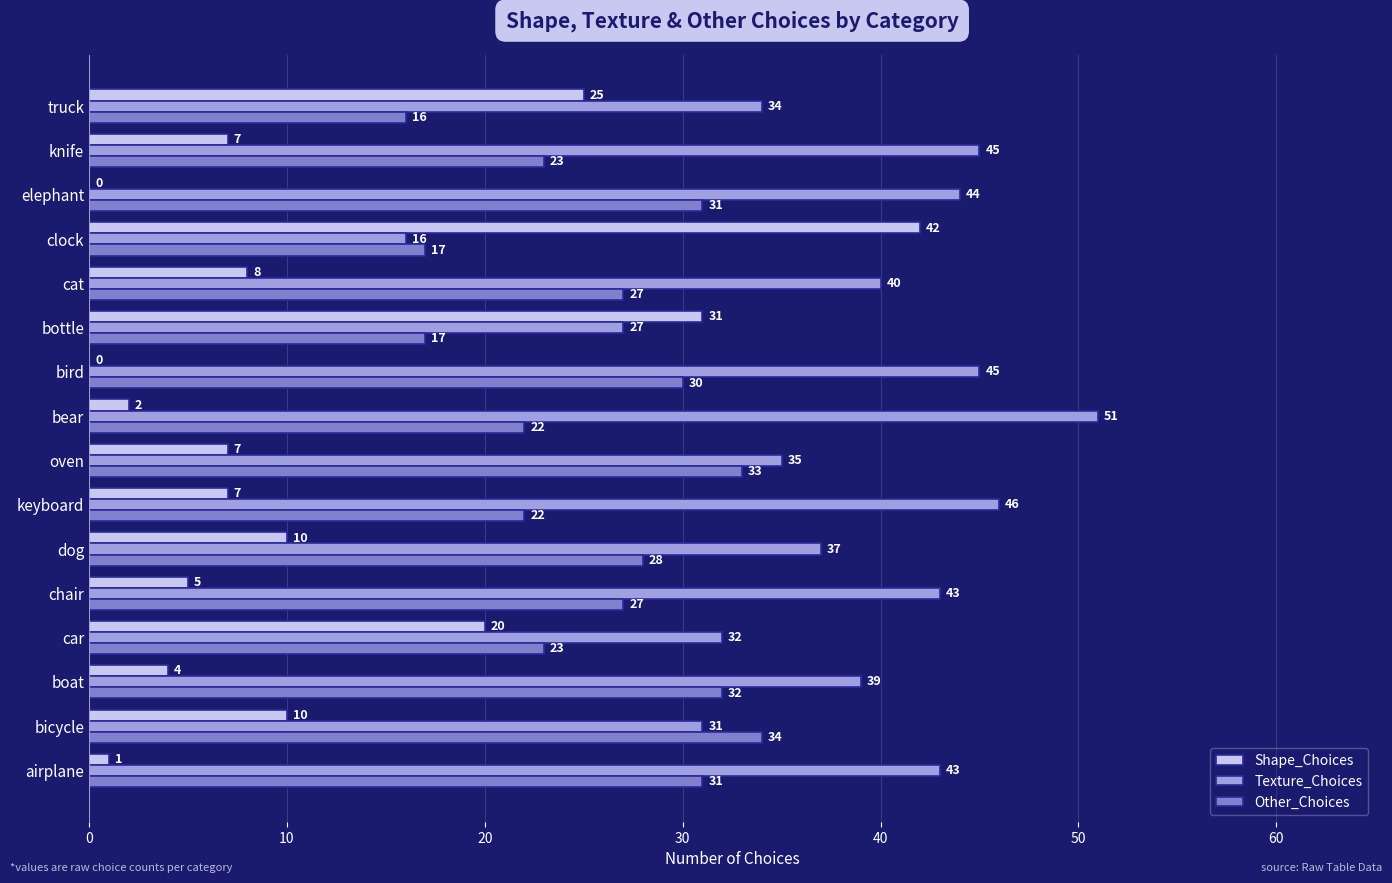

How many series are shown in this chart?

3